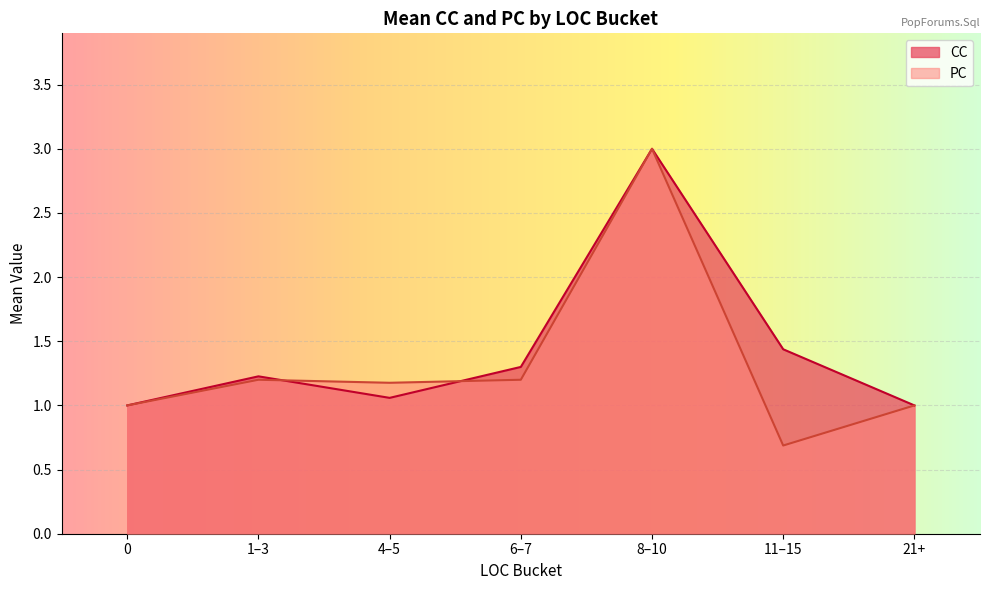

Read the PC value at 0.

1.0